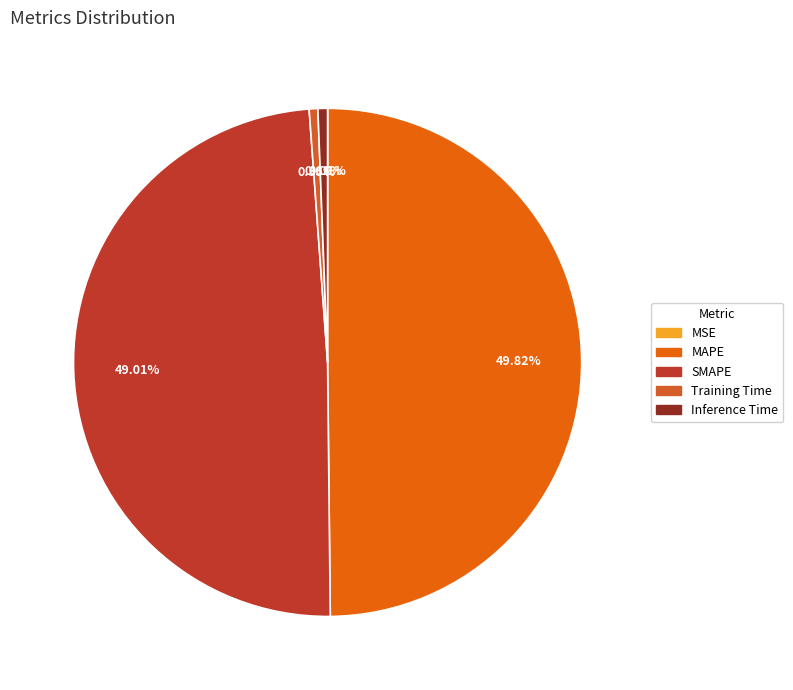

To the nearest percent, what is the difference between the largest and smallest slice percentages?

50%